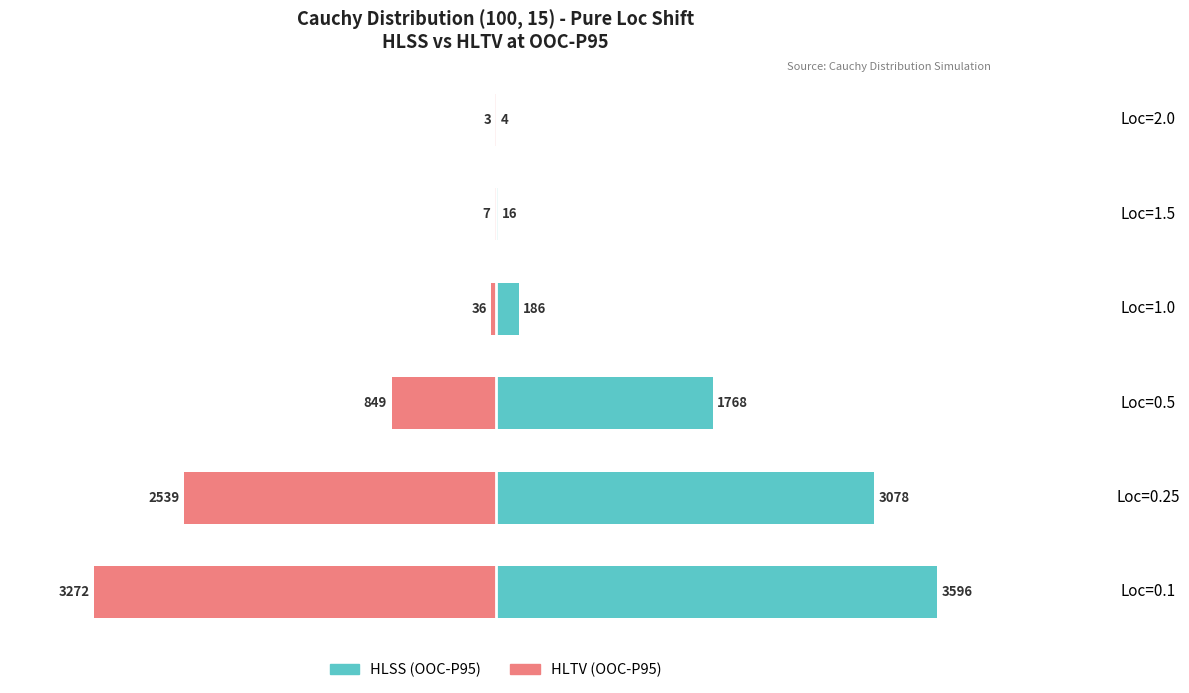

How many values in the HLTV (OOC-P95) series are below -1?

4